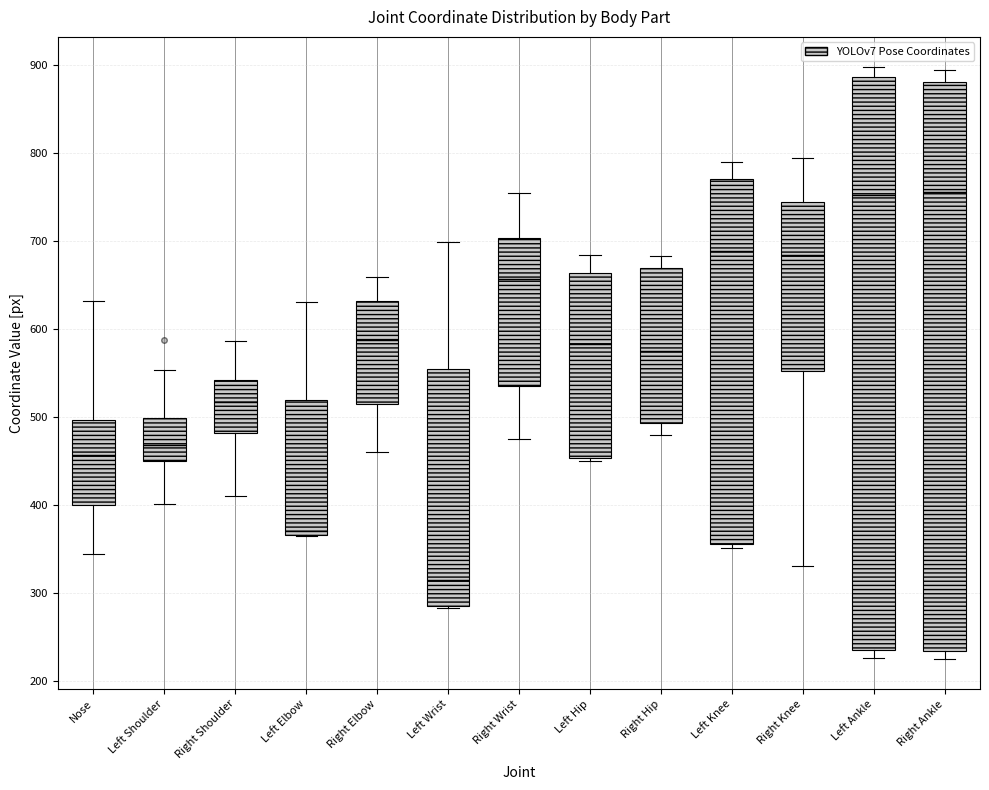

Reading left to right, transcribe this box plot: for each box, give where its median line is, the range the box spans, and where its two whiskers end, as read against the y-axis. The values are not printed on the chart, so give them approximately, as read against the axis.

Nose: median 460, box 400 to 500, whiskers 340 to 630
Left Shoulder: median 470, box 450 to 500, whiskers 400 to 550
Right Shoulder: median 520, box 480 to 540, whiskers 410 to 590
Left Elbow: median 370 (just above the box's lower edge), box 370 to 520, whiskers 370 to 630
Right Elbow: median 590, box 520 to 630, whiskers 460 to 660
Left Wrist: median 310, box 290 to 560, whiskers 280 to 700
Right Wrist: median 660, box 540 to 700, whiskers 480 to 750
Left Hip: median 580, box 450 to 660, whiskers 450 (just below the box's lower edge) to 680
Right Hip: median 570, box 490 to 670, whiskers 480 to 680
Left Knee: median 690, box 360 to 770, whiskers 350 to 790
Right Knee: median 680, box 550 to 740, whiskers 330 to 790
Left Ankle: median 750, box 240 to 890, whiskers 230 to 900
Right Ankle: median 760, box 230 to 880, whiskers 230 (just below the box's lower edge) to 890